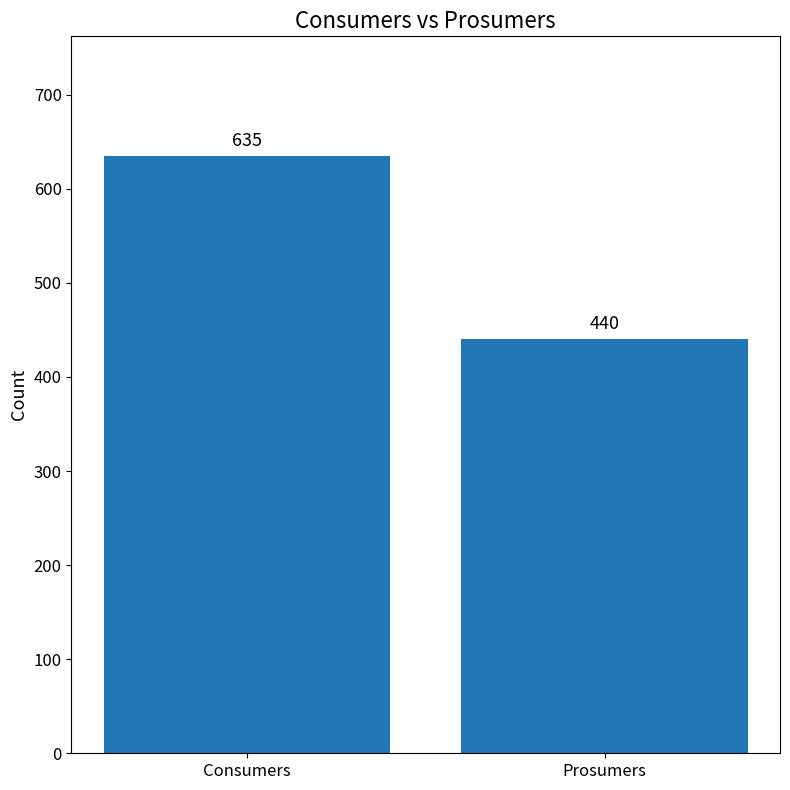

List the labels in order of Consumers vs Prosumers value, smallest first.

Prosumers, Consumers